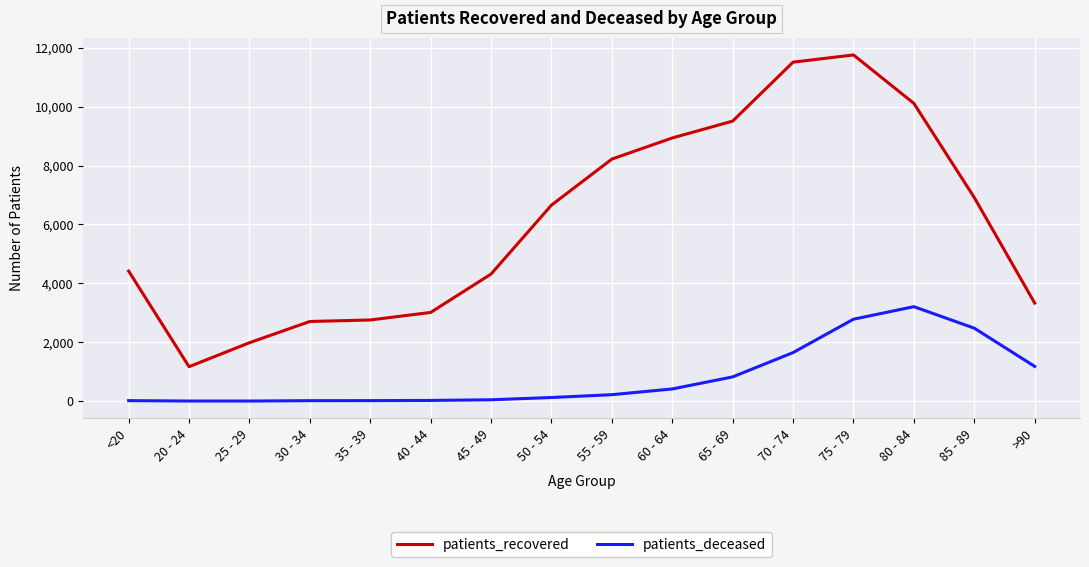

At which category is the sum across all series the highest?

75 - 79